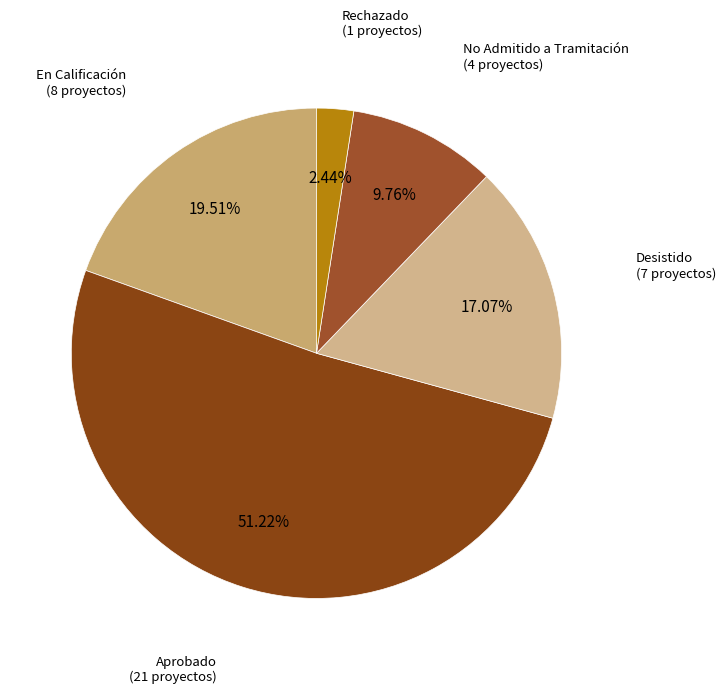

How many slices are in this pie chart?

5